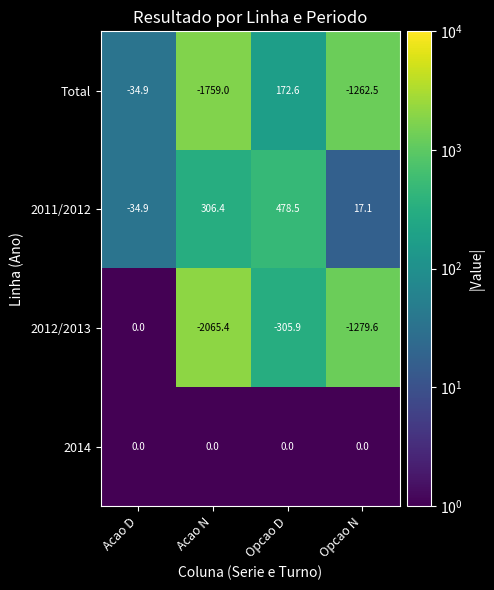

What is the difference between the highest and lowest values at Opcao N?

1296.7